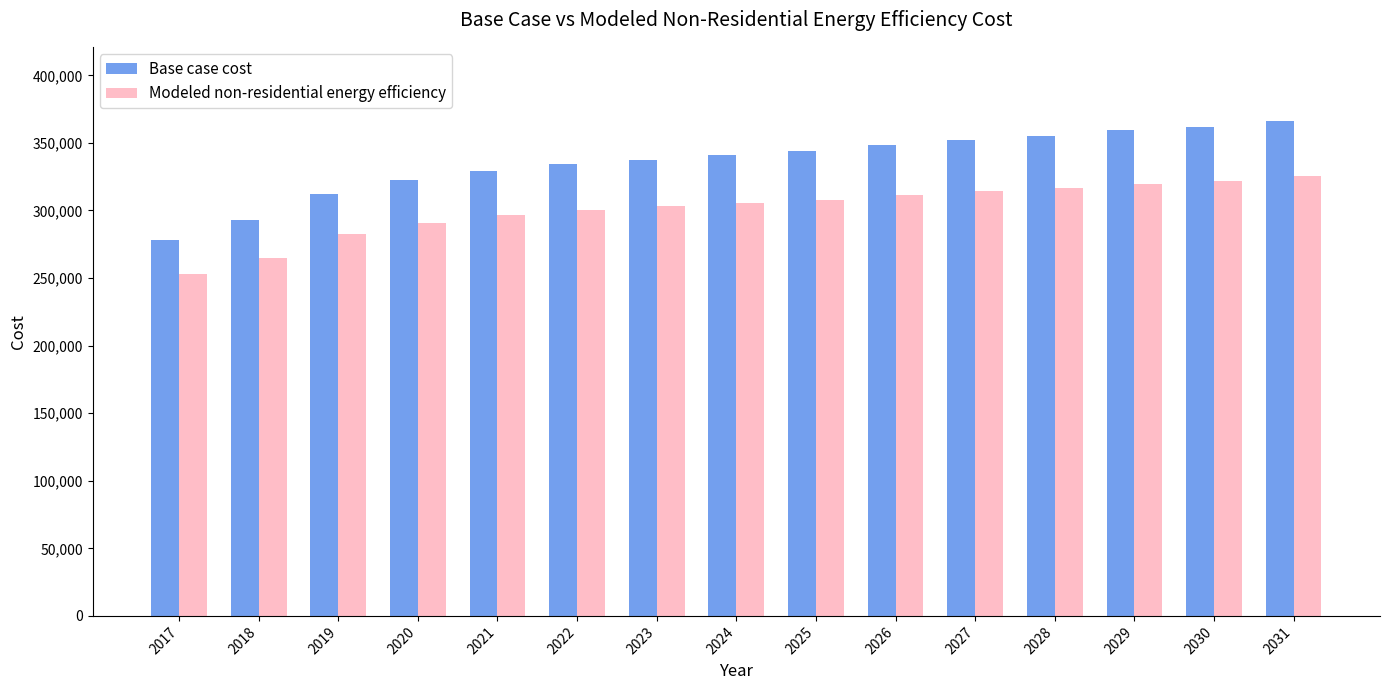

Which series changed the most between 2019 and 2022?

Base case cost